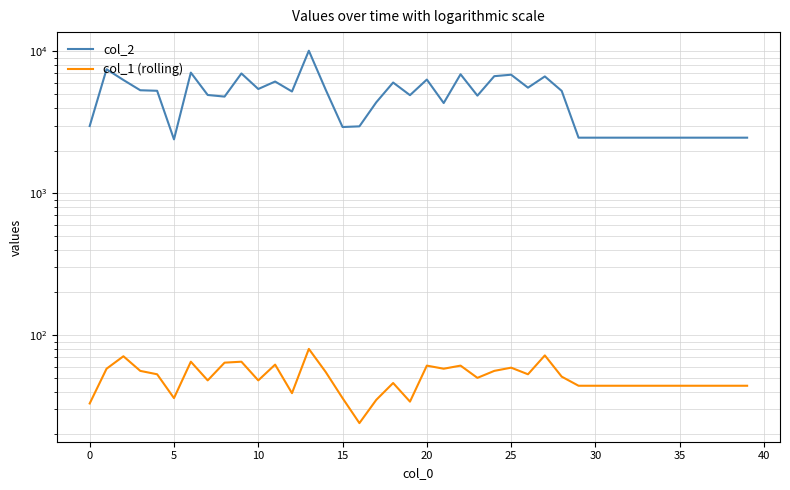

True or false: col_1 (rolling) has a value of 51 at 28.

True